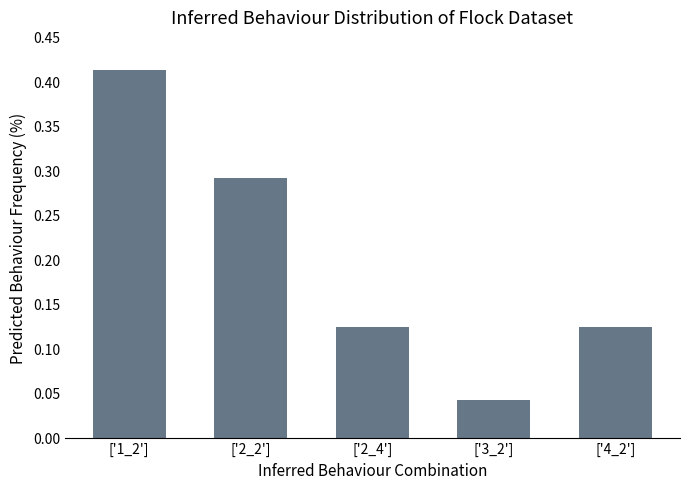

Which has a higher value, ['4_2'] or ['1_2']?

['1_2']